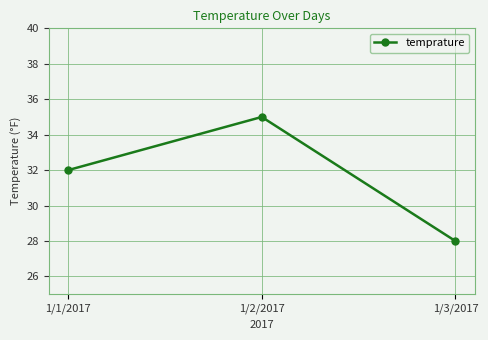

Read the value at 1/3/2017.

28